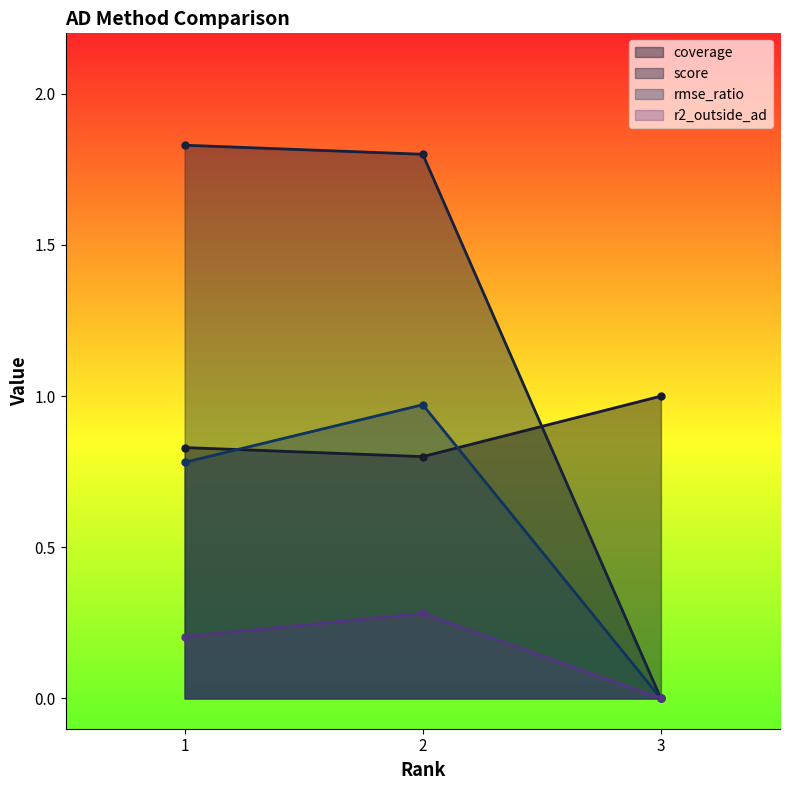

Between 1 and 2, which is larger?

1